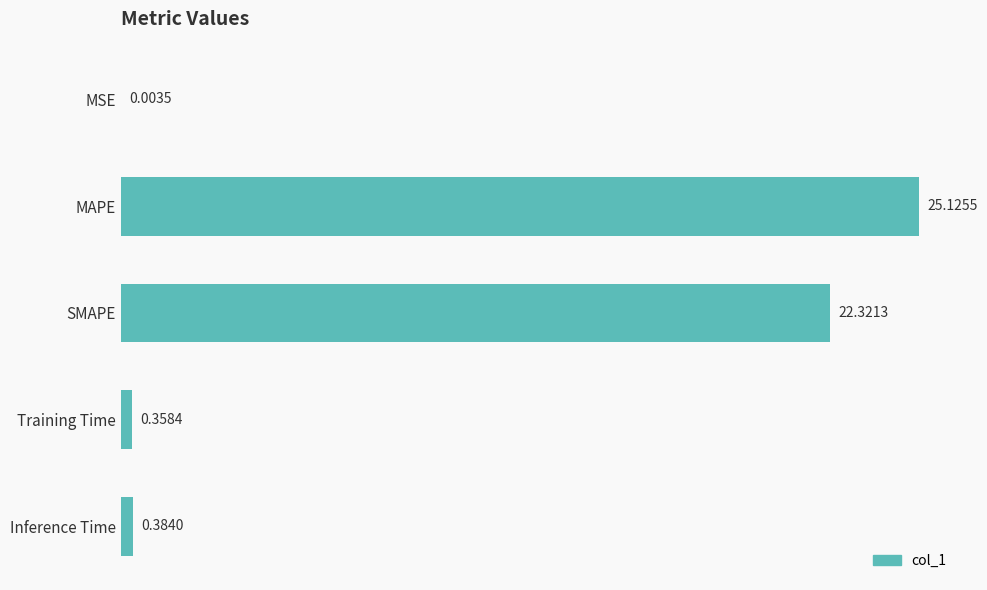

What is the sum of all values?

48.2